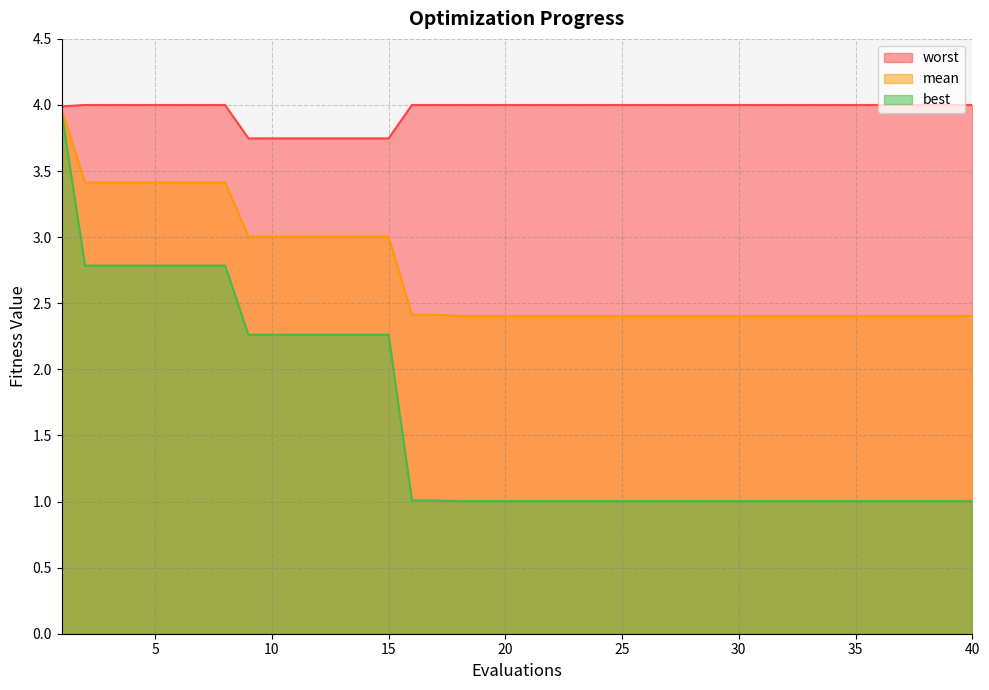

Reading left to right, transcribe all the data shown in this chart.

mean: 4.0	3.4	3.4	3.4	3.4	3.4	3.4	3.4	3.0	3.0	3.0	3.0	3.0	3.0	3.0	2.4	2.4	2.4	2.4	2.4	2.4	2.4	2.4	2.4	2.4	2.4	2.4	2.4	2.4	2.4	2.4	2.4	2.4	2.4	2.4	2.4	2.4	2.4	2.4	2.4
best: 3.9	2.8	2.8	2.8	2.8	2.8	2.8	2.8	2.3	2.3	2.3	2.3	2.3	2.3	2.3	1.0	1.0	1.0	1.0	1.0	1.0	1.0	1.0	1.0	1.0	1.0	1.0	1.0	1.0	1.0	1.0	1.0	1.0	1.0	1.0	1.0	1.0	1.0	1.0	1.0
worst: 4.0	4.0	4.0	4.0	4.0	4.0	4.0	4.0	3.7	3.7	3.7	3.7	3.7	3.7	3.7	4.0	4.0	4.0	4.0	4.0	4.0	4.0	4.0	4.0	4.0	4.0	4.0	4.0	4.0	4.0	4.0	4.0	4.0	4.0	4.0	4.0	4.0	4.0	4.0	4.0